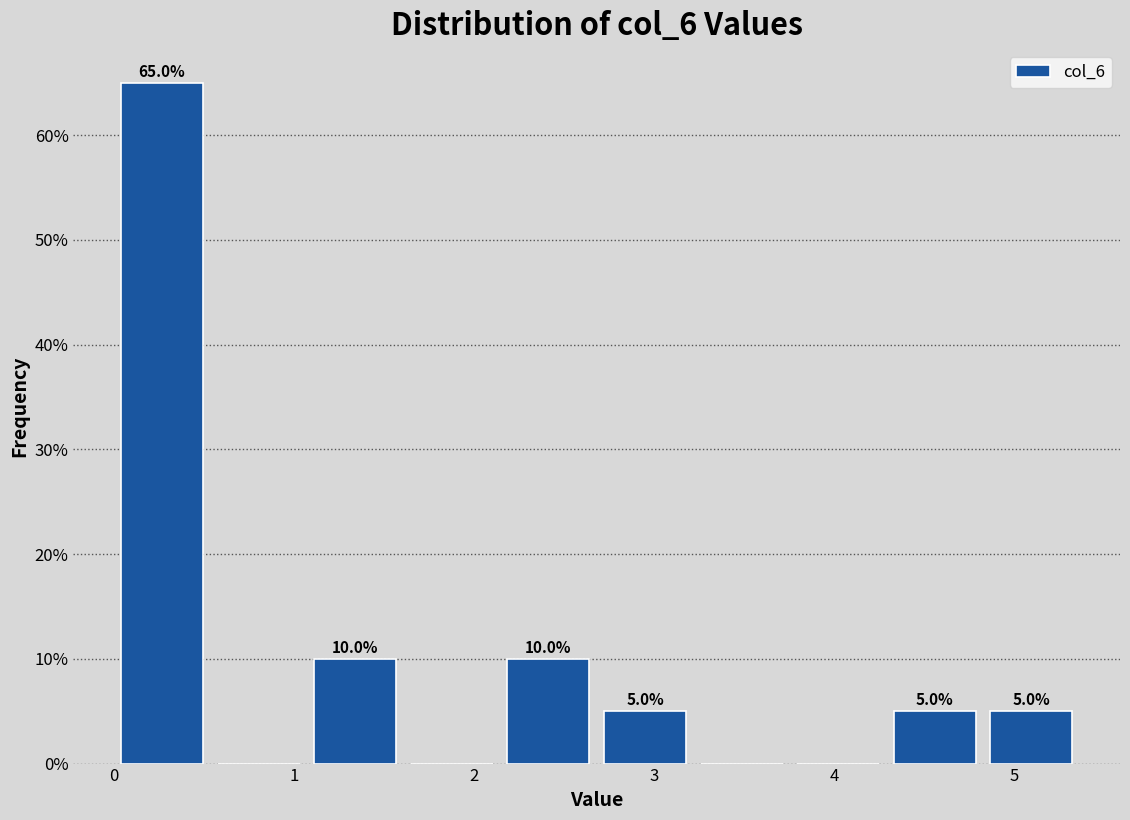

Over which range of the x-axis is the bar tallest?

0.0 to 0.5